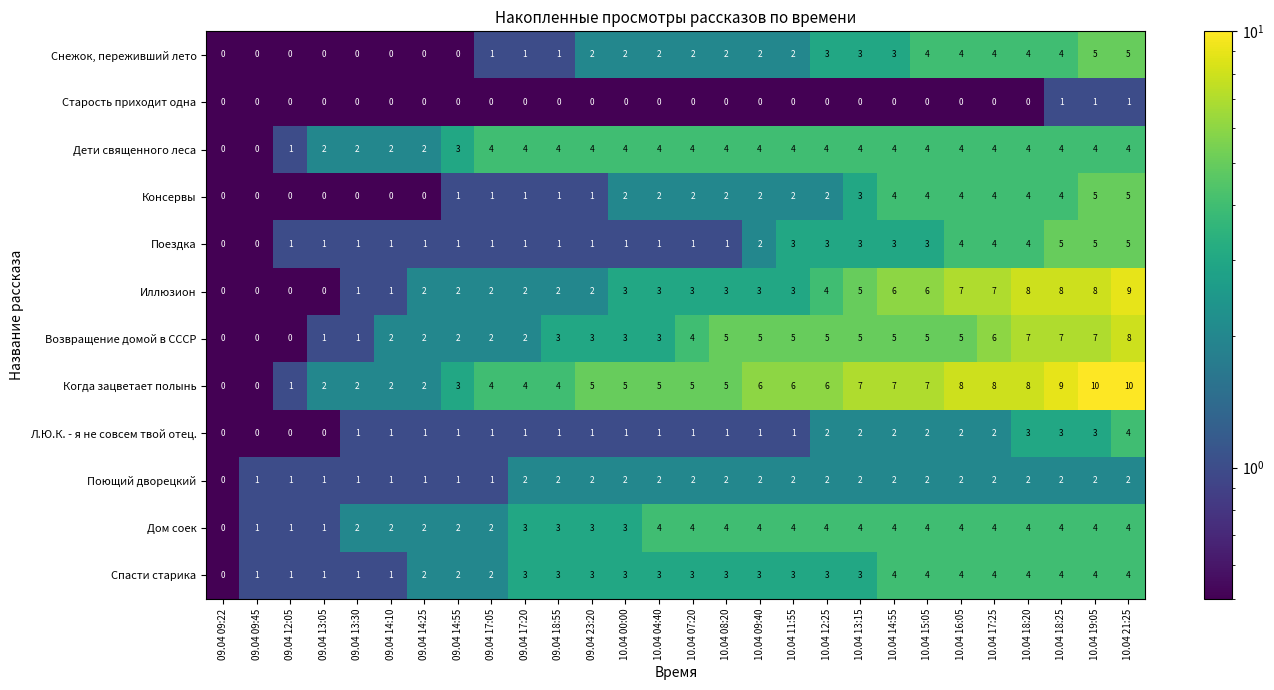

What is the sum of all Л.Ю.К. - я не совсем твой отец. values?

39